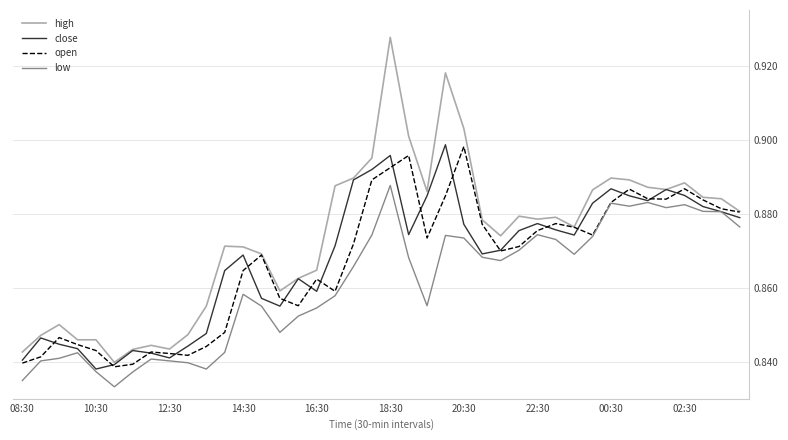

Which series has the widest spread of values?

high